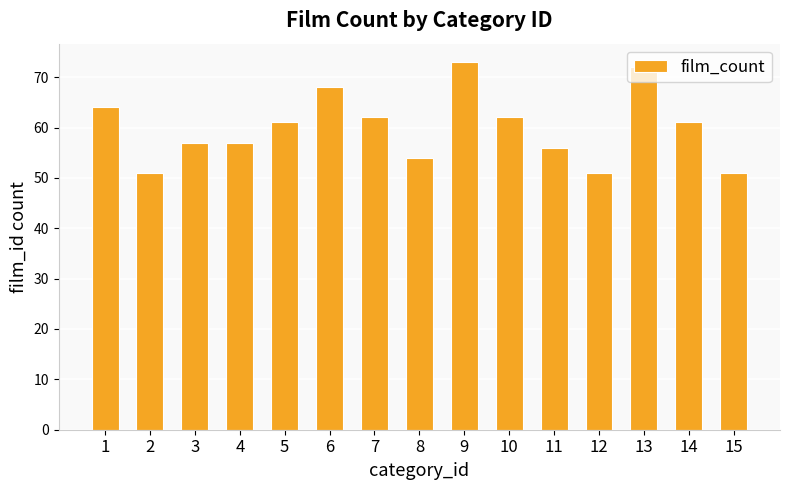

What is the sum of all values?

900